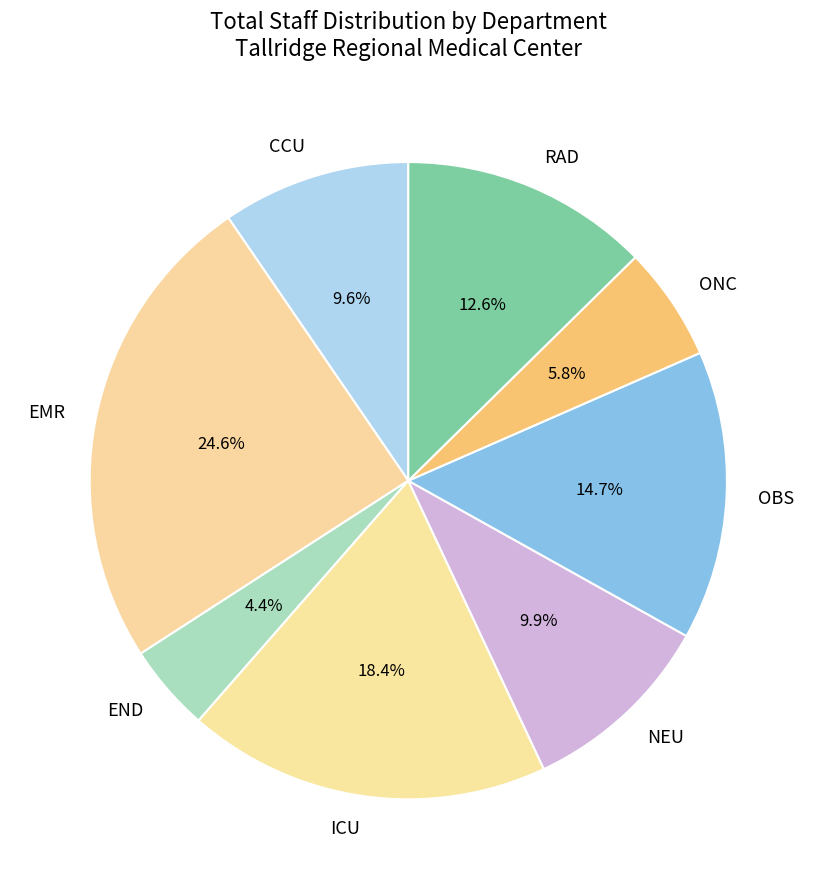

Is there a majority slice in this chart?

No